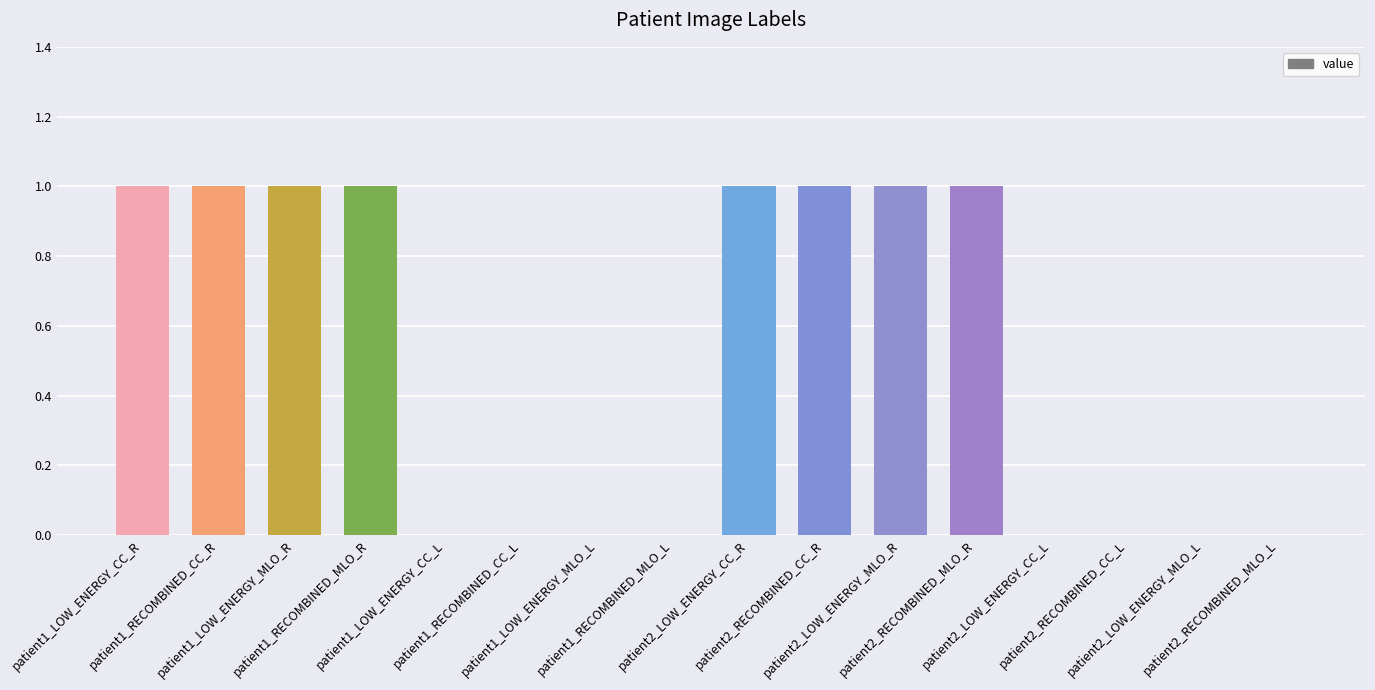

Reading left to right, transcribe all the data shown in this chart.

1	1	1	1	0	0	0	0	1	1	1	1	0	0	0	0